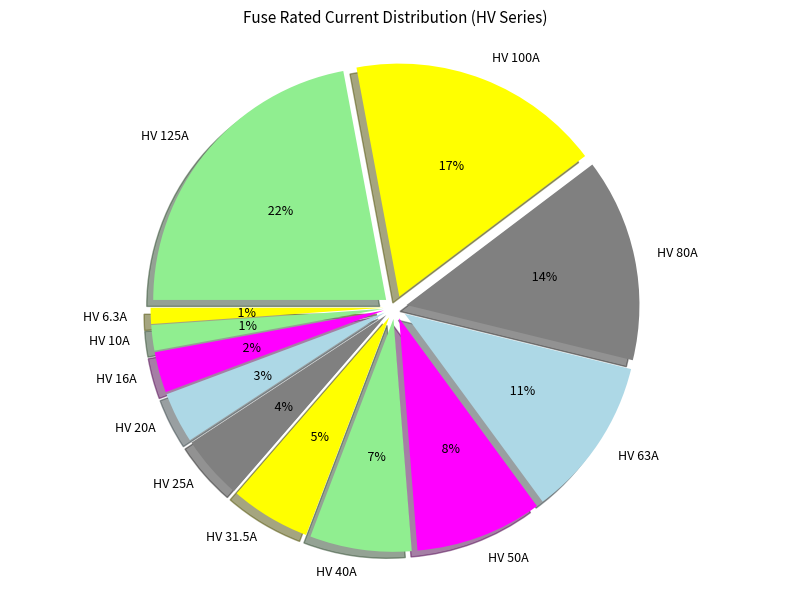

Is it true that HV 125A is 22% of the pie?

True